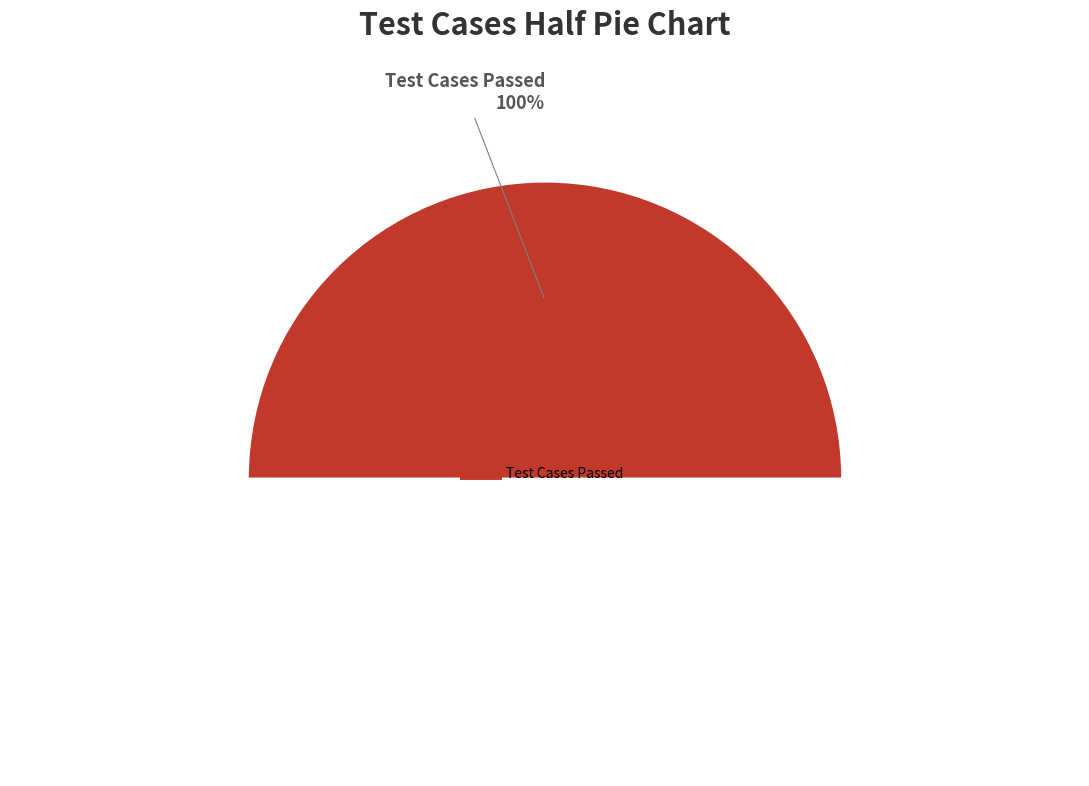

True or false: Test Cases Failed accounts for 0% of the total.

True